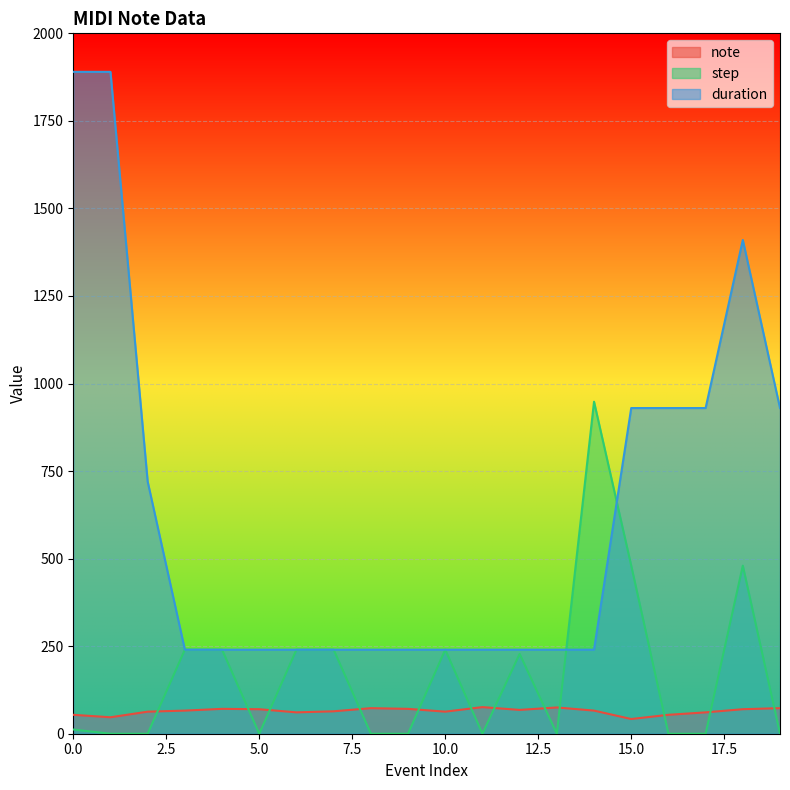

How many values in the step series are below 12?

10